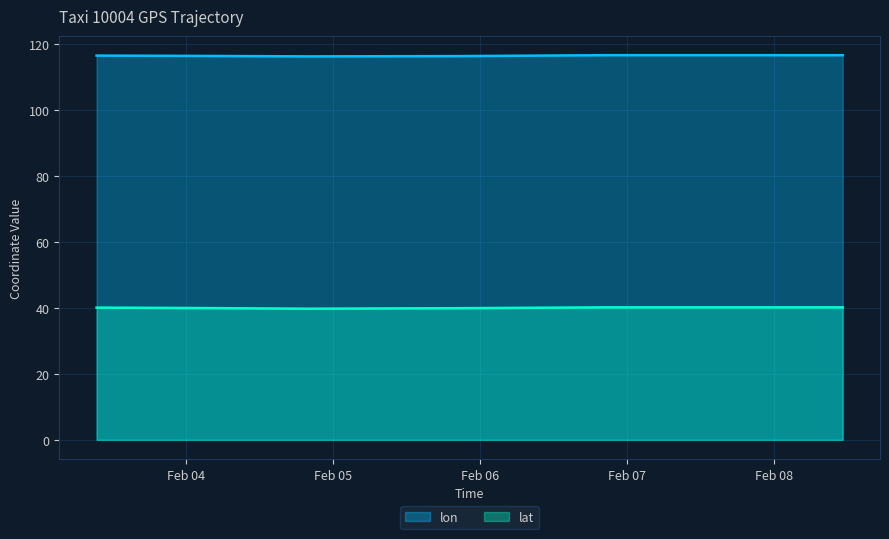

True or false: lon and lat cross at least once.

False